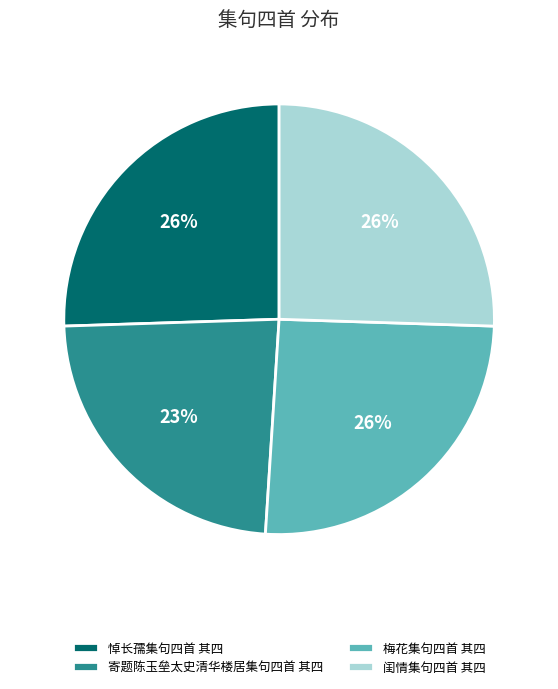

To the nearest percent, what is the combined percentage of 梅花集句四首 其四 and 寄题陈玉垒太史清华楼居集句四首 其四?

49%